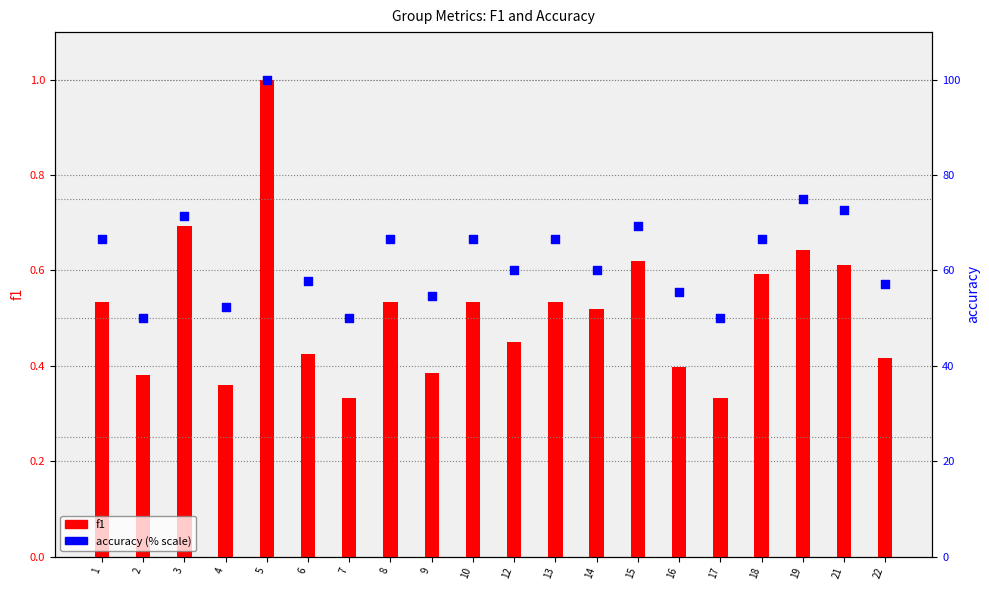

Which series has the largest total across all categories?

accuracy